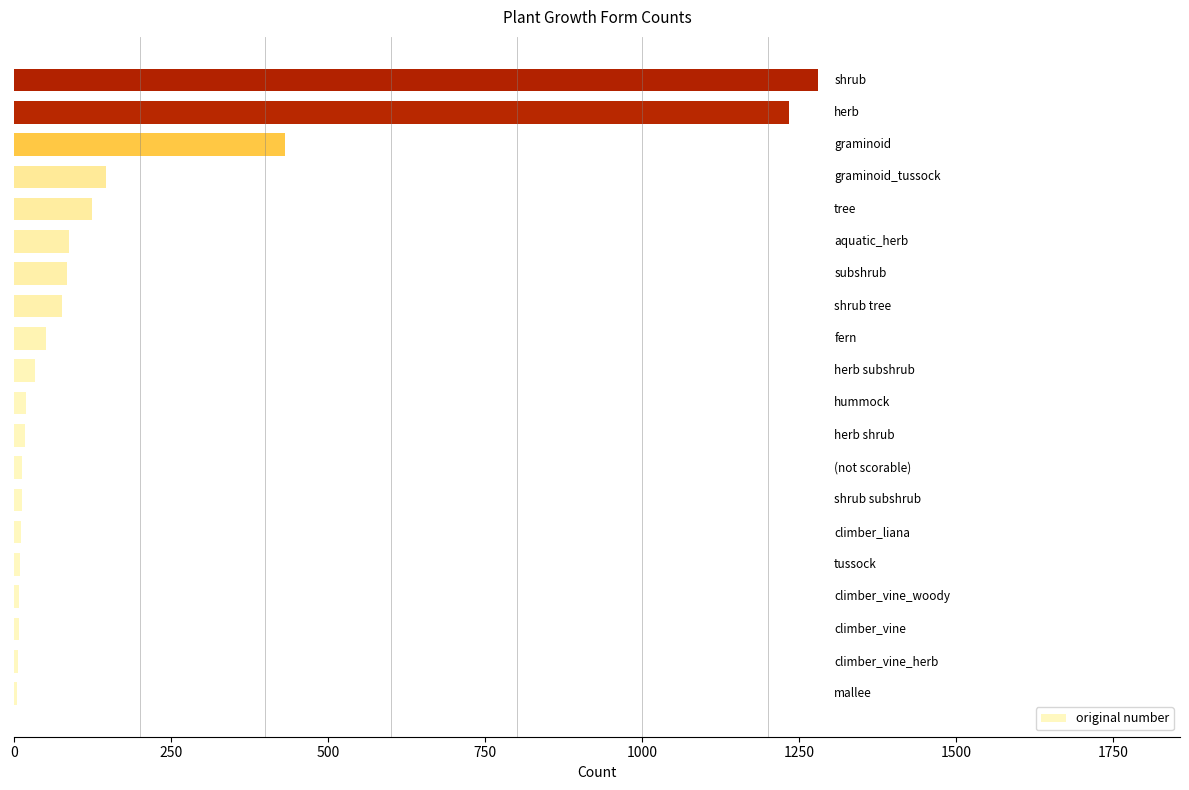

What is the greatest value displayed?

1280